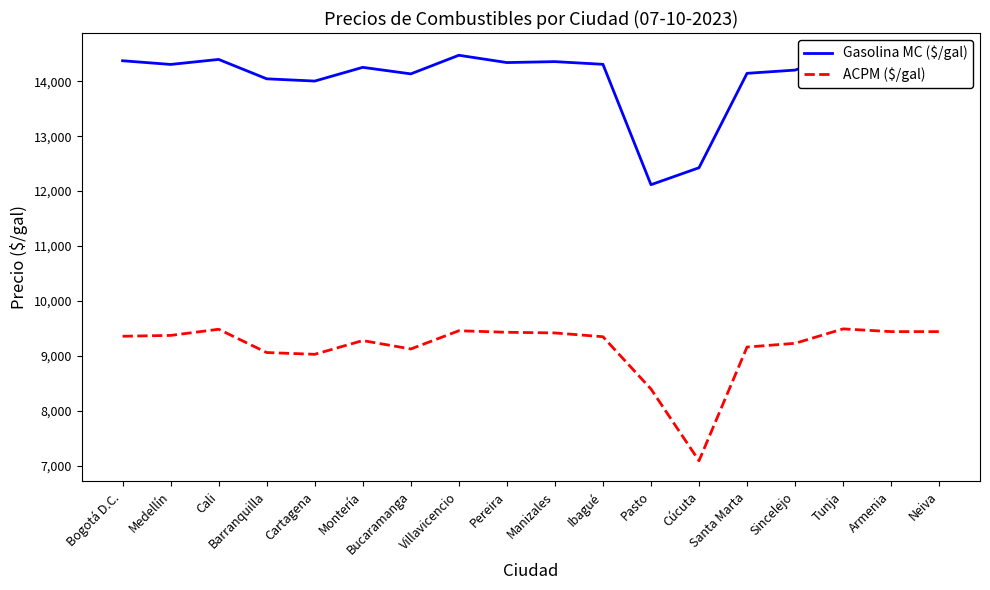

What is the difference between the maximum and minimum values in the ACPM ($/gal) series?

2402